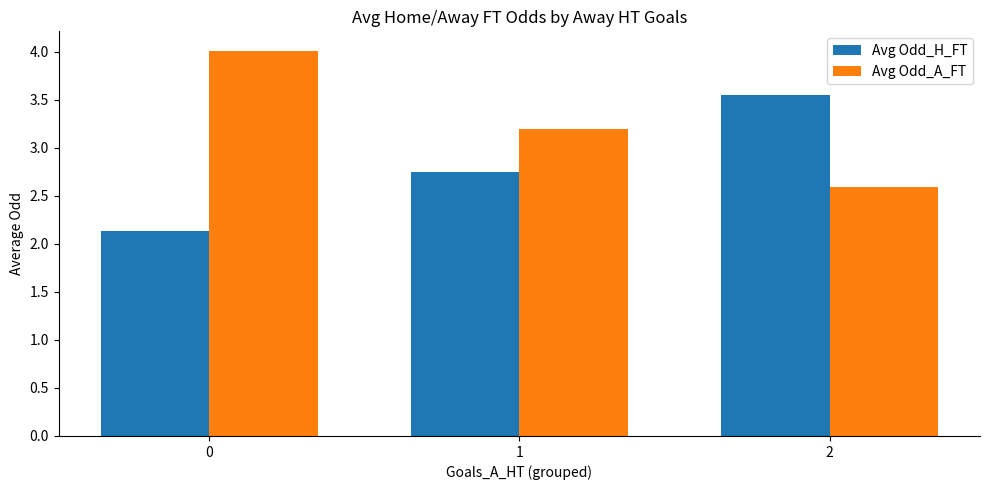

What is the average value of the Avg Odd_A_FT series?

3.3